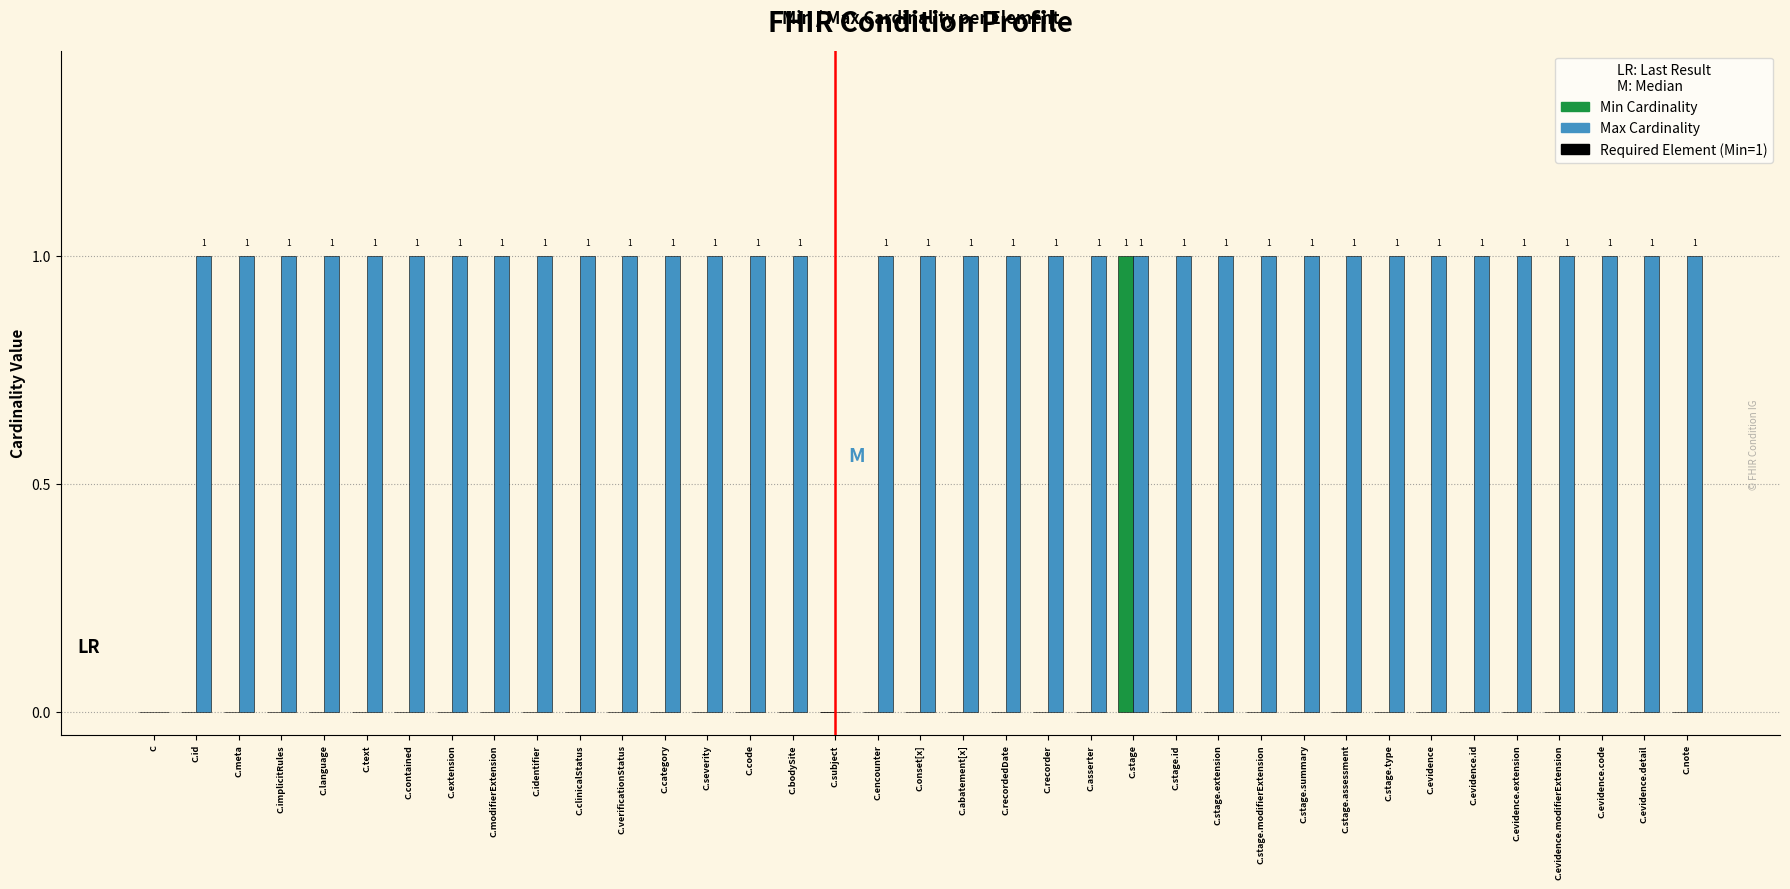

What is the sum of all Max Cardinality values?

35